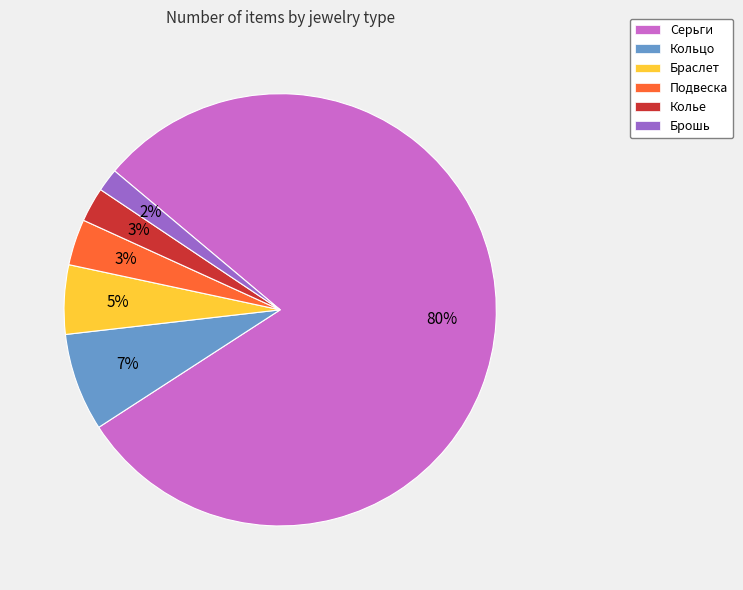

Does any single category account for the majority?

Yes